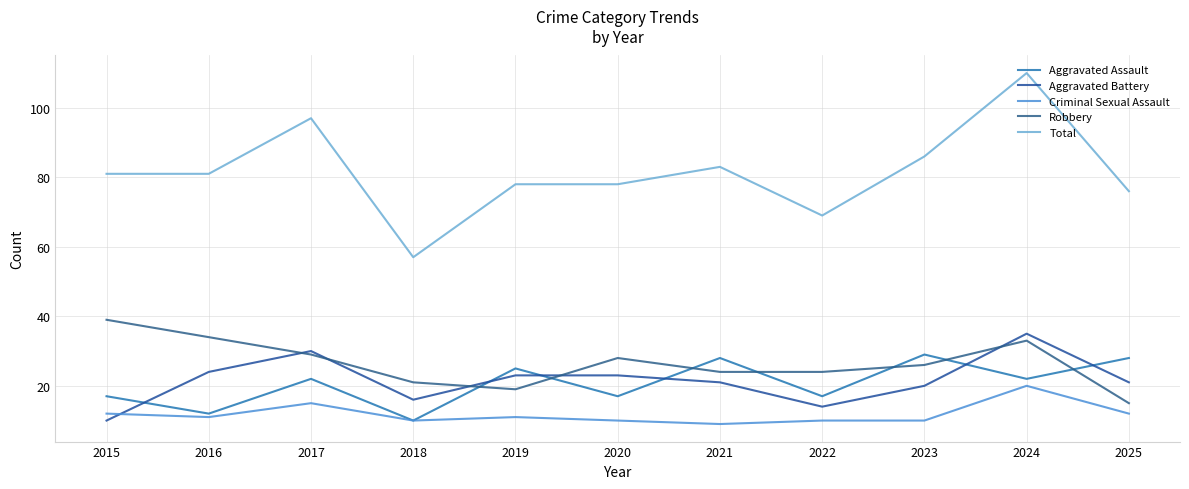

Reading left to right, list all the values displayed in this chart.

Aggravated Assault: 2015=17	2016=12	2017=22	2018=10	2019=25	2020=17	2021=28	2022=17	2023=29	2024=22	2025=28
Aggravated Battery: 2015=10	2016=24	2017=30	2018=16	2019=23	2020=23	2021=21	2022=14	2023=20	2024=35	2025=21
Criminal Sexual Assault: 2015=12	2016=11	2017=15	2018=10	2019=11	2020=10	2021=9	2022=10	2023=10	2024=20	2025=12
Robbery: 2015=39	2016=34	2017=29	2018=21	2019=19	2020=28	2021=24	2022=24	2023=26	2024=33	2025=15
Total: 2015=81	2016=81	2017=97	2018=57	2019=78	2020=78	2021=83	2022=69	2023=86	2024=110	2025=76